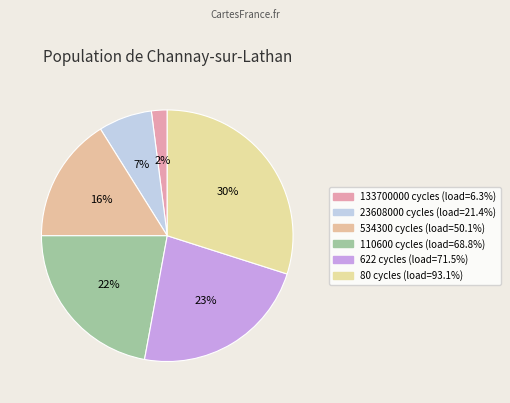

What is the smallest slice in the pie chart?

133700000